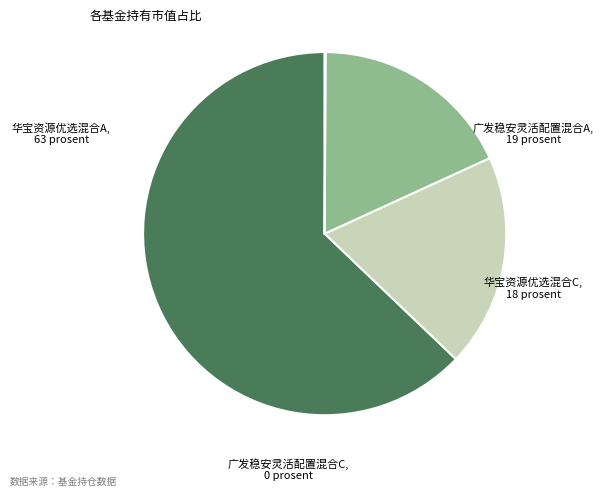

Is the sum of 广发稳安灵活配置混合A and 华宝资源优选混合A greater than half?

Yes